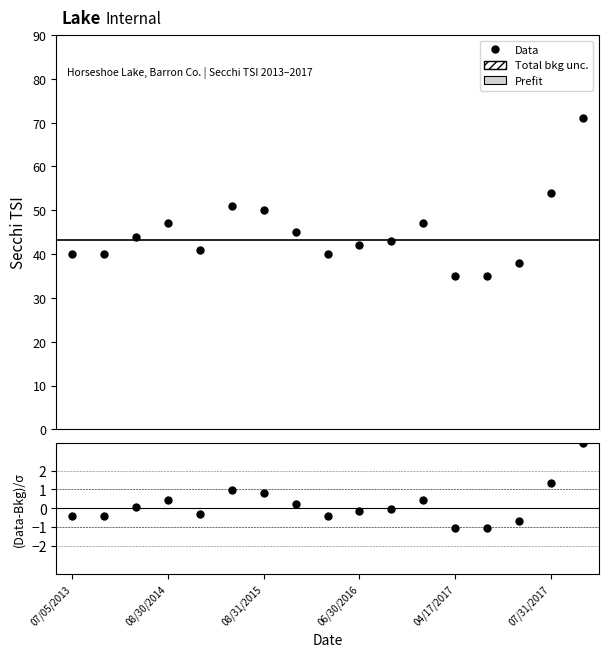

How many interior local valleys (lower than both neighbors) does the data have?

2